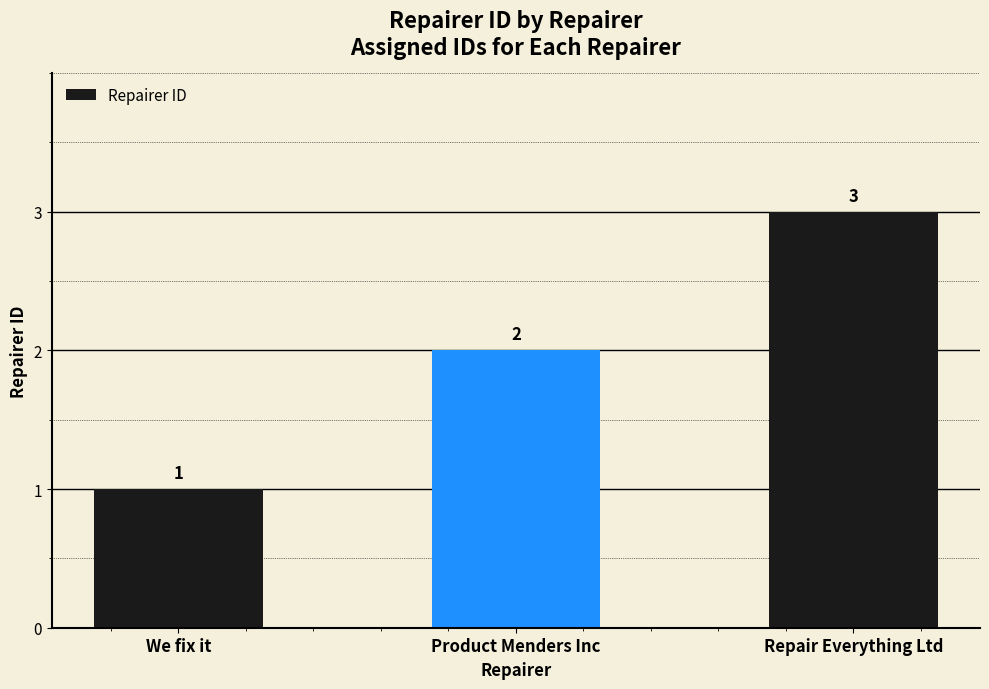

Reading left to right, extract all data points from this chart.

We fix it=1	Product Menders Inc=2	Repair Everything Ltd=3